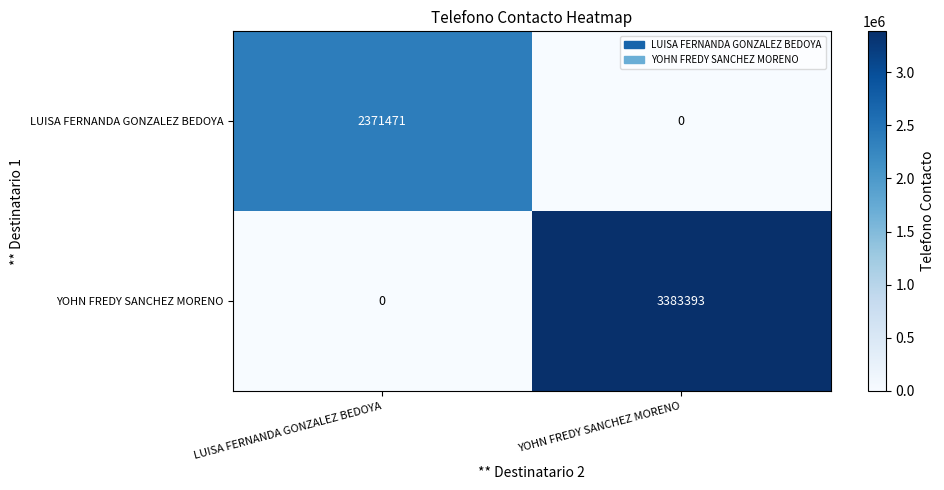

What is the difference between the maximum and minimum values in the YOHN FREDY SANCHEZ MORENO series?

3383393